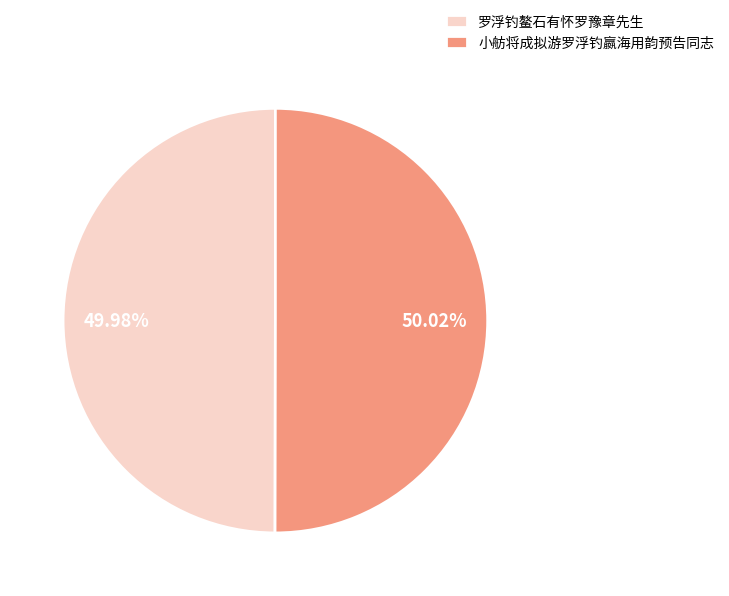

Approximately how many times larger is the value at 罗浮钓鳌石有怀罗豫章先生 compared to 小舫将成拟游罗浮钓嬴海用韵预告同志?

1.0